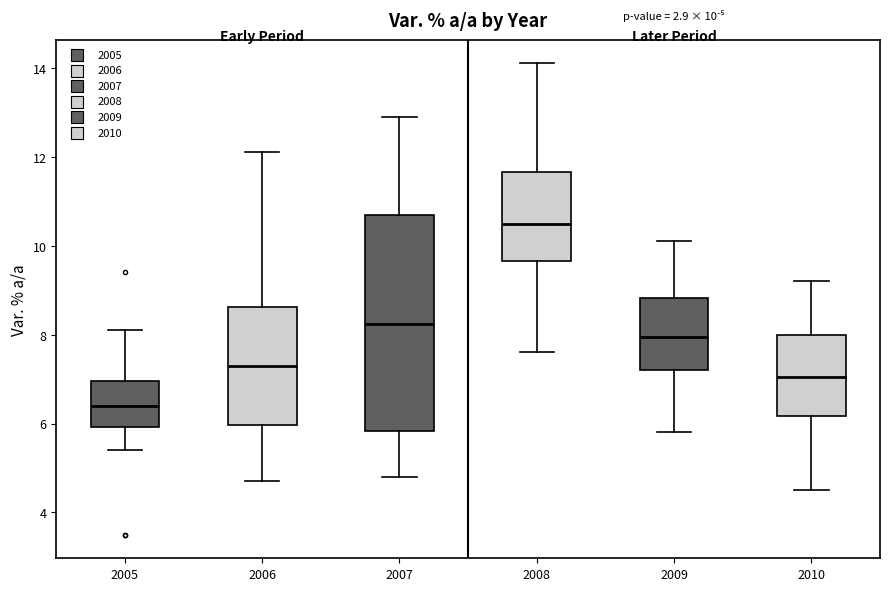

Which box's median line is the highest?

2008